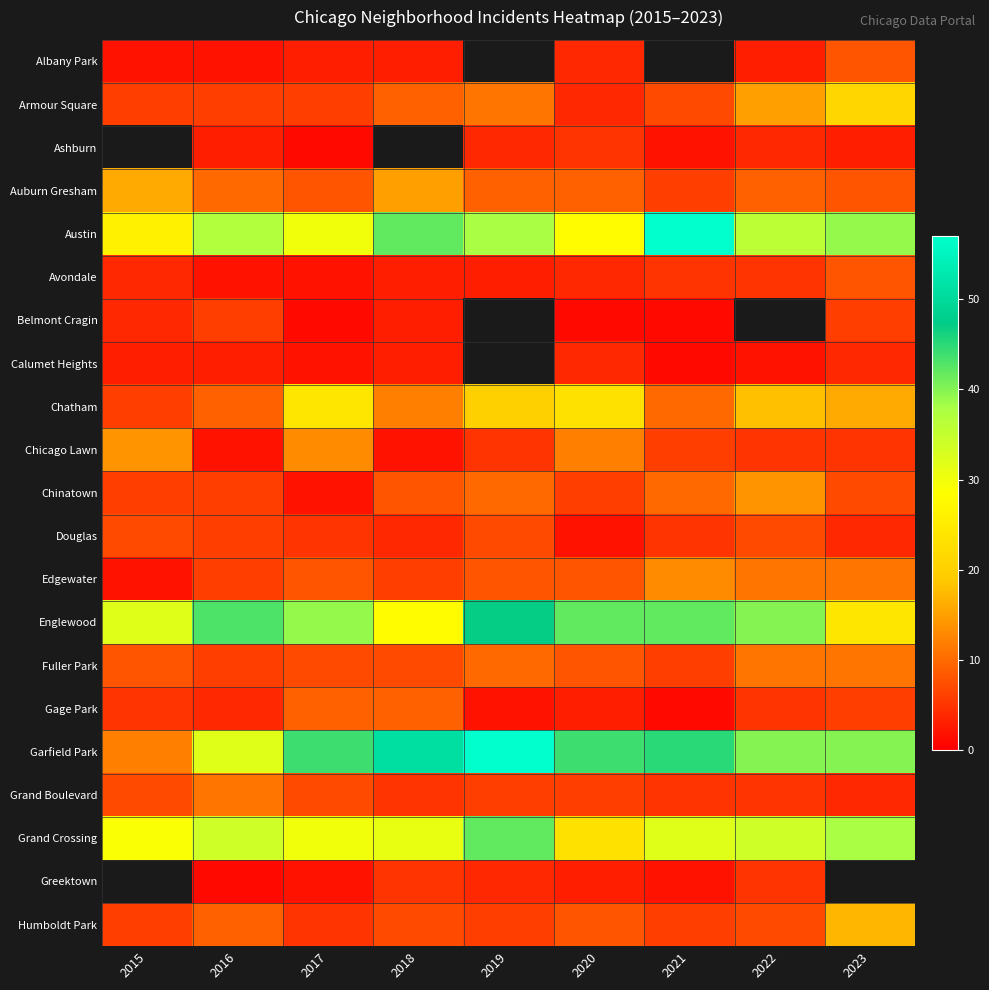

List the series in order of their peak value, lowest first.

Belmont Cragin, Douglas, Albany Park, Fuller Park, Armour Square, Ashburn, Calumet Heights, Avondale, Gage Park, Grand Boulevard, Edgewater, Chicago Lawn, Chinatown, Auburn Gresham, Humboldt Park, Chatham, Grand Crossing, Englewood, Austin, Garfield Park, Greektown